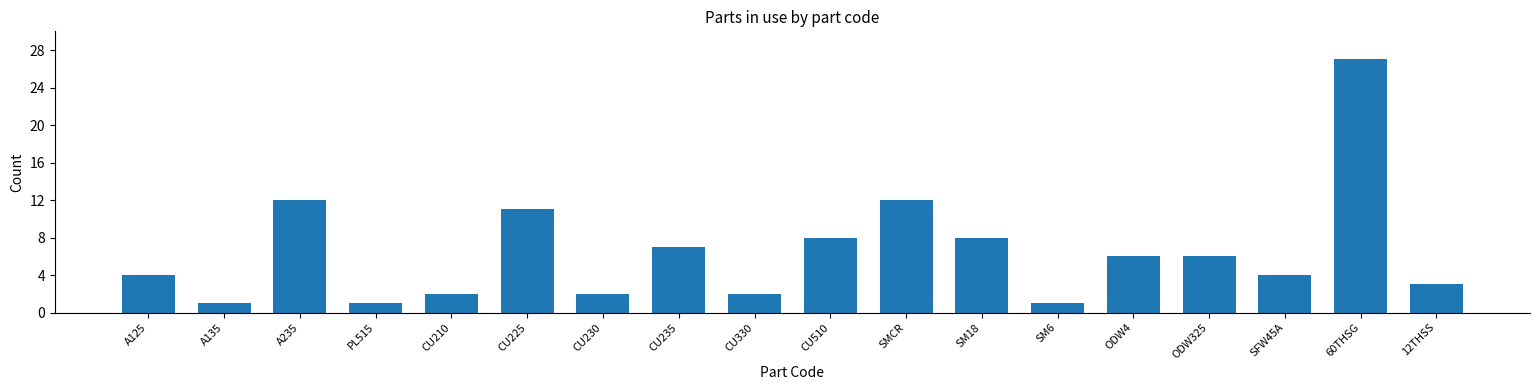

The value at CU235 is 7. True or false?

True